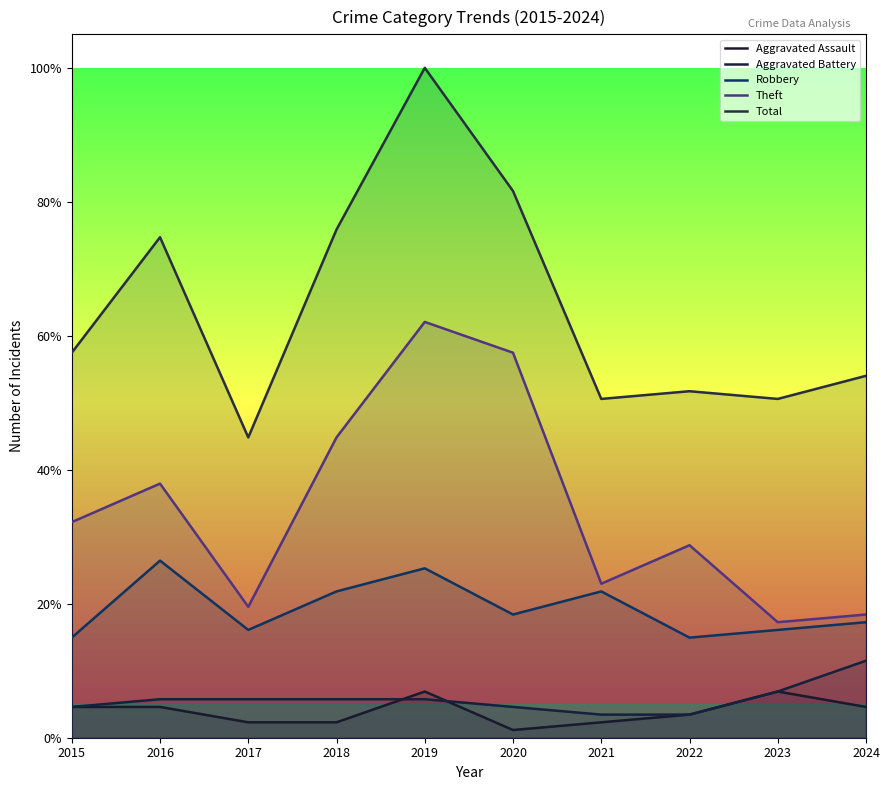

How many data points in Total are less than 57?

5